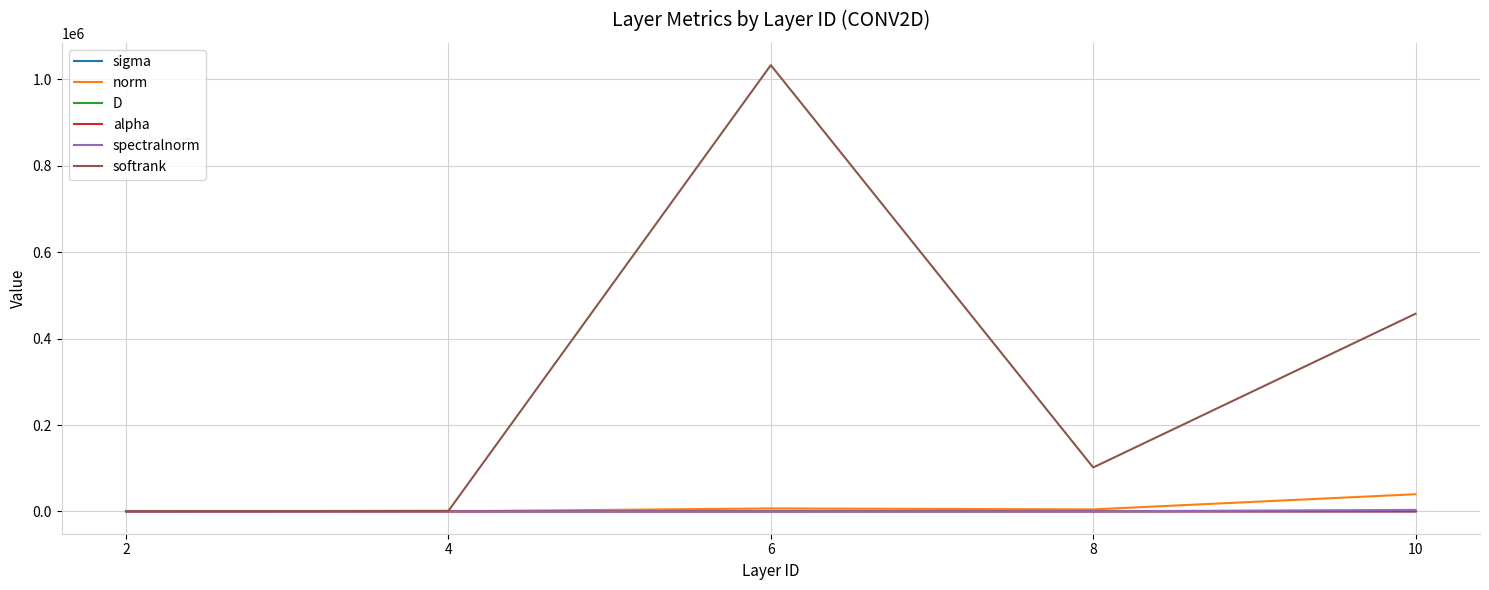

Which series has the largest range (max minus min)?

softrank